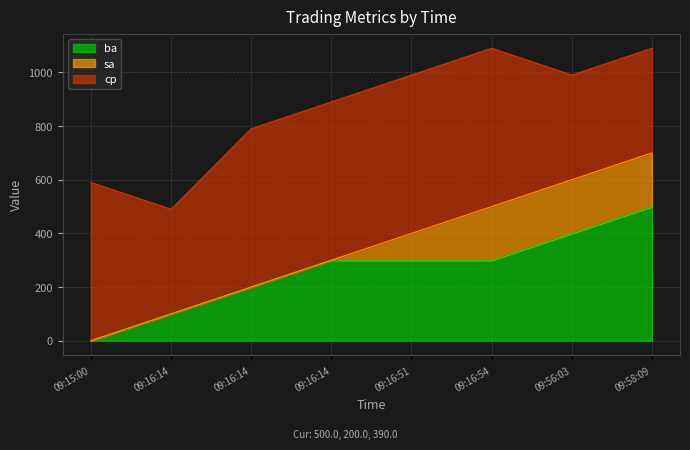

What is the label of the 6th point from the right?

09:16:14